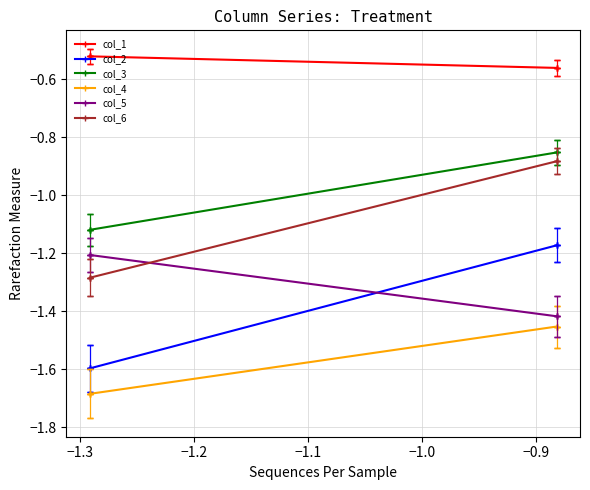

What are all the series names shown in the legend?

col_1, col_2, col_3, col_4, col_5, col_6